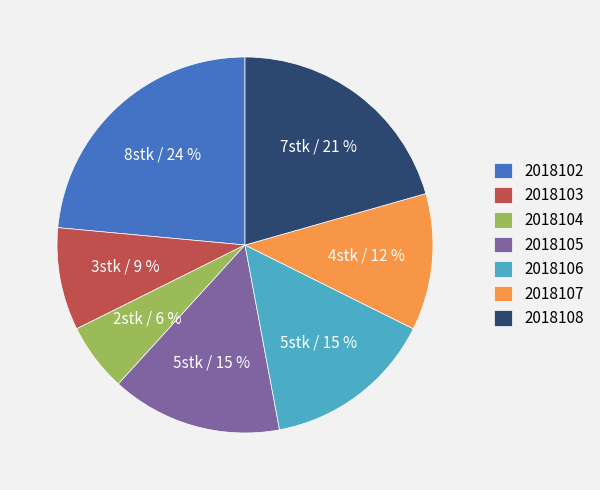

To the nearest percent, what is the average slice percentage?

14%